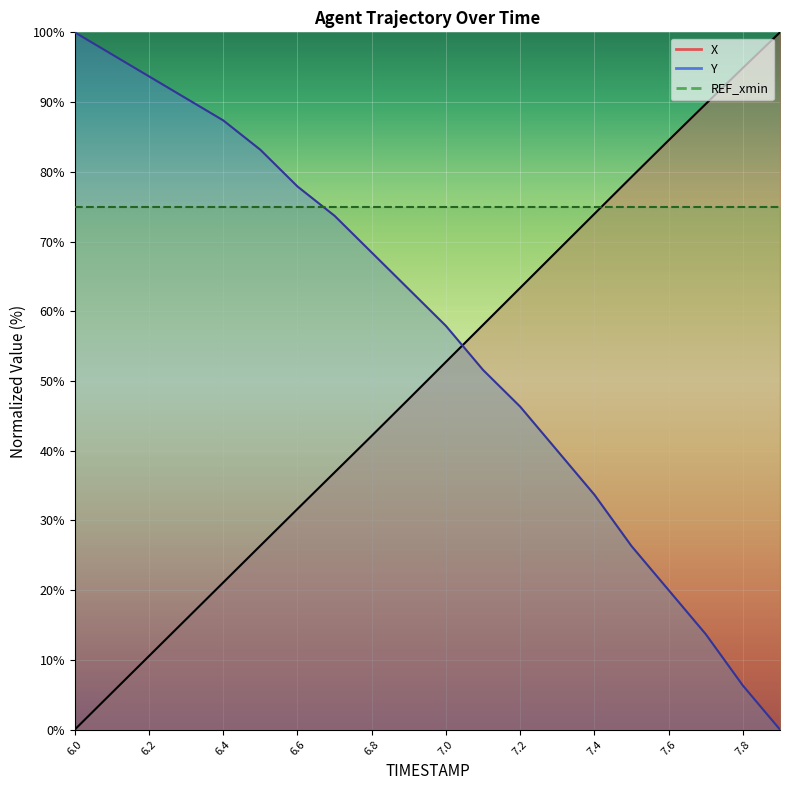

What is the sum of all Y values?

1130.5